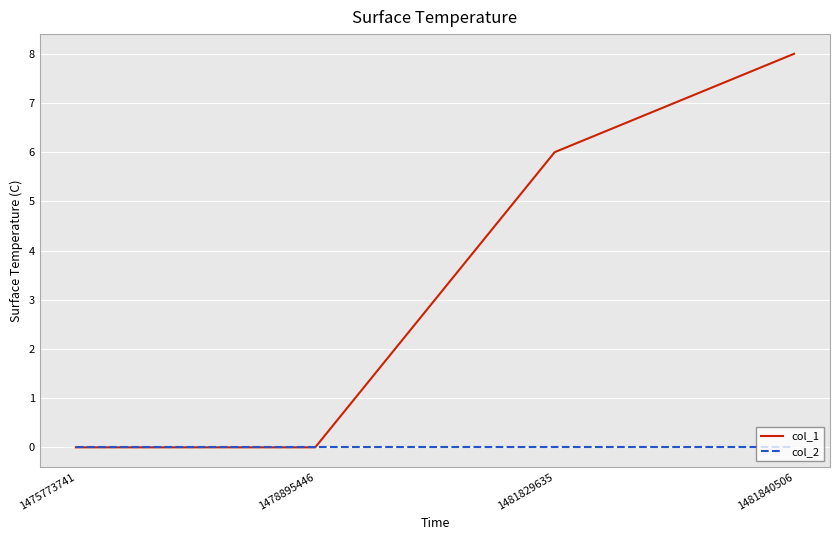

What is the total value across all series at 1481829635?

6